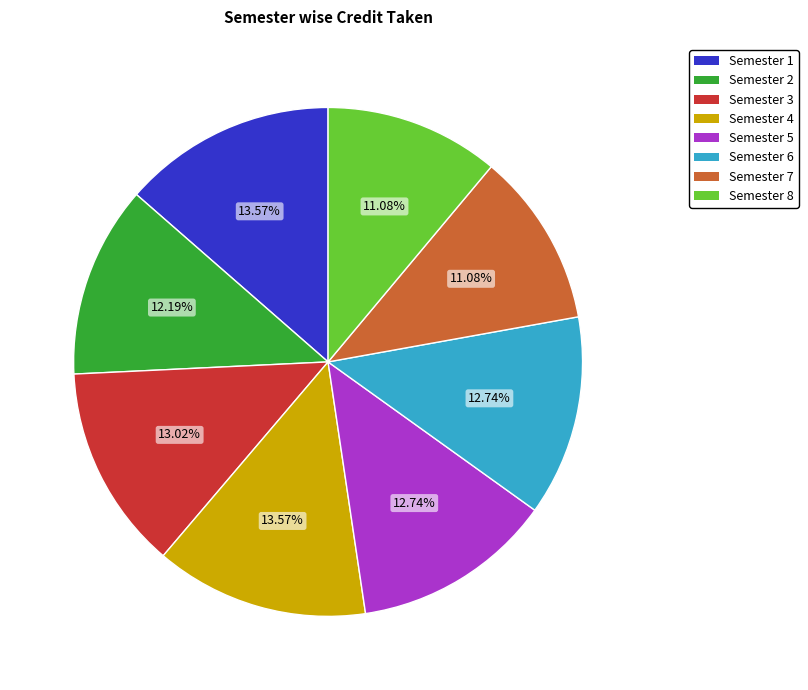

Is there any slice that represents more than half of the pie?

No